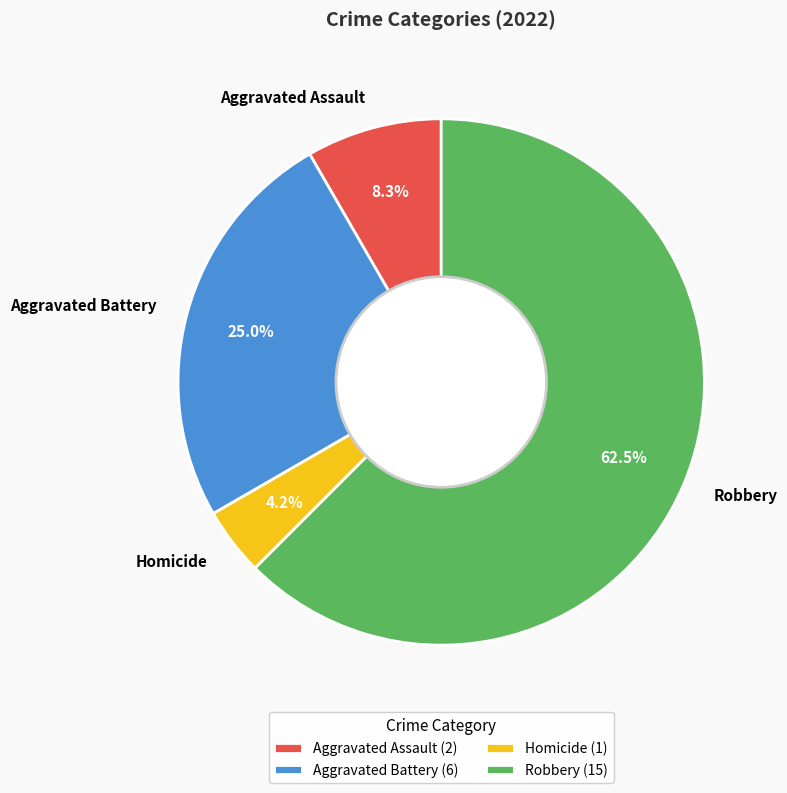

How many segments does this pie chart have?

4